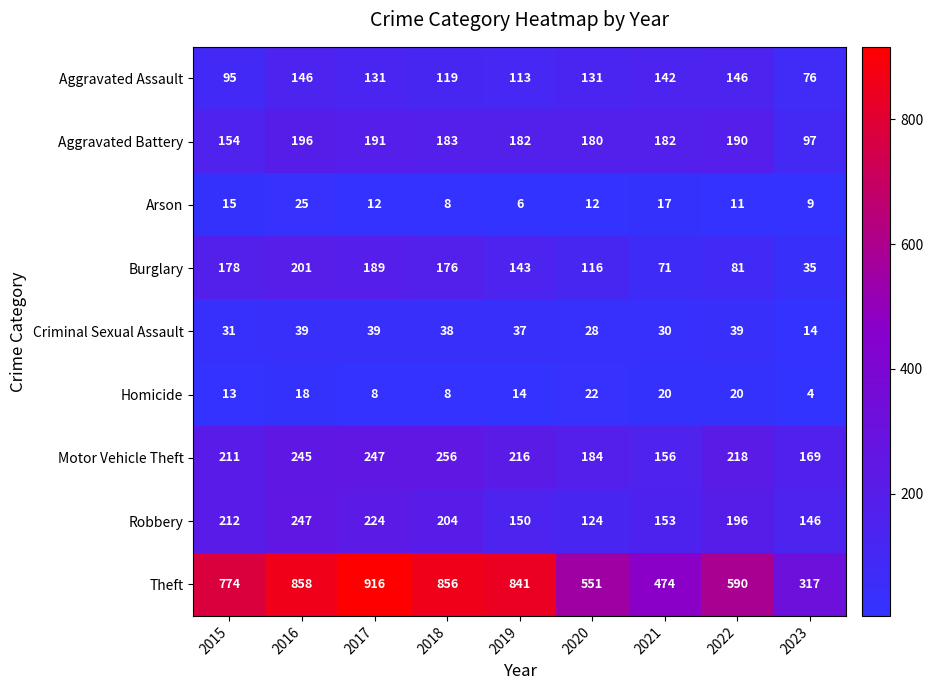

Count the Homicide values in the range 8 to 20.

7